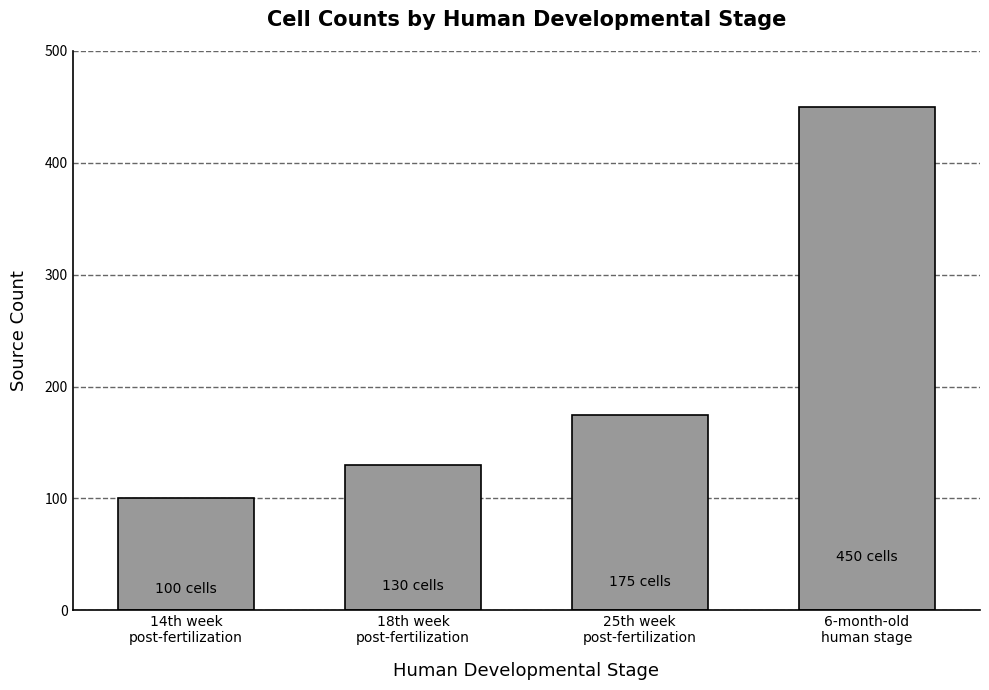

How many distinct data groups are displayed?

1